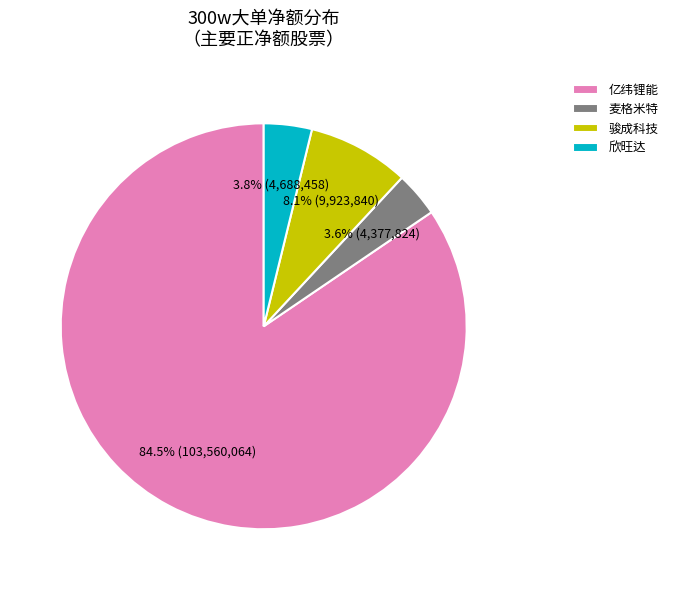

What is the largest slice in the pie chart?

亿纬锂能